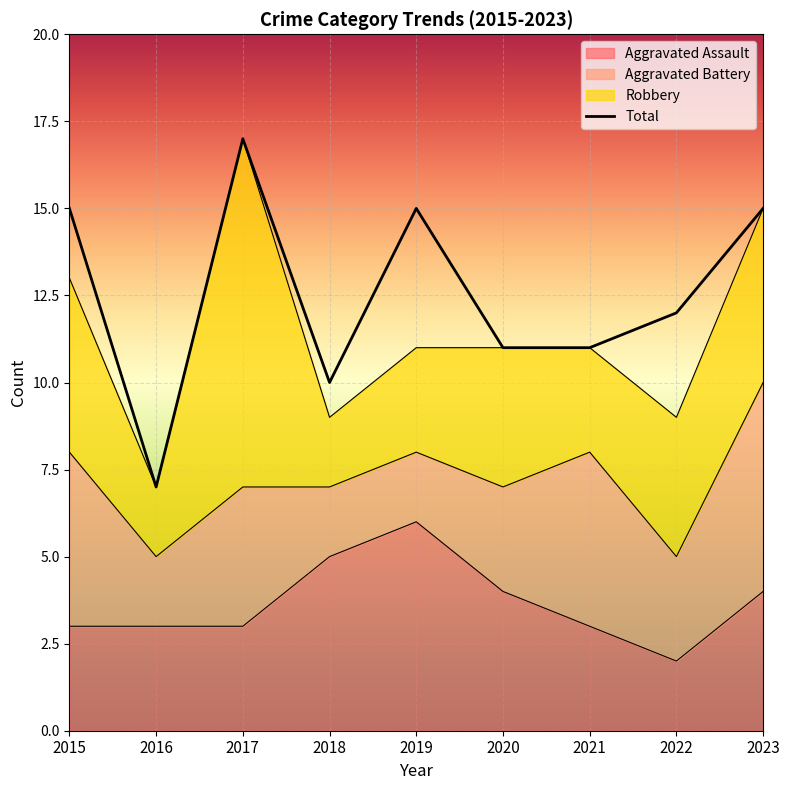

The chart shows a value of 10 at 2018. True or false?

True